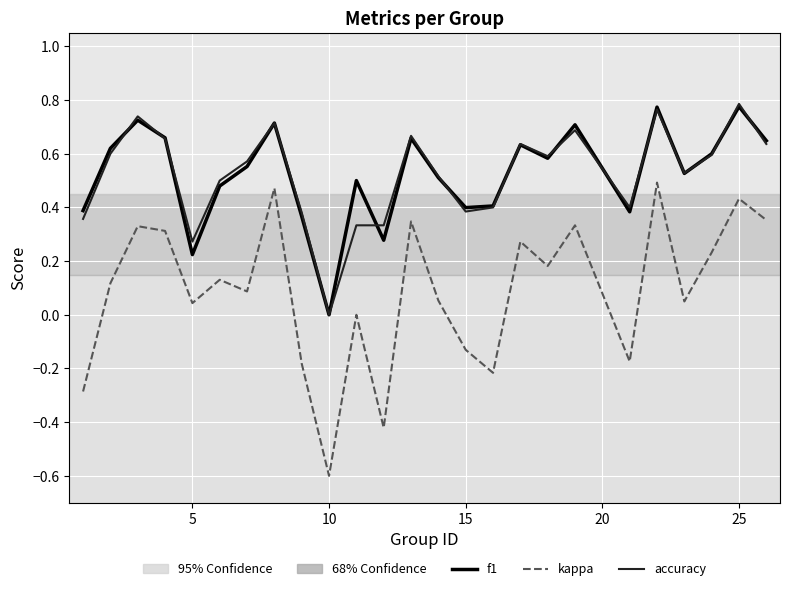

True or false: accuracy and kappa cross at least once.

False